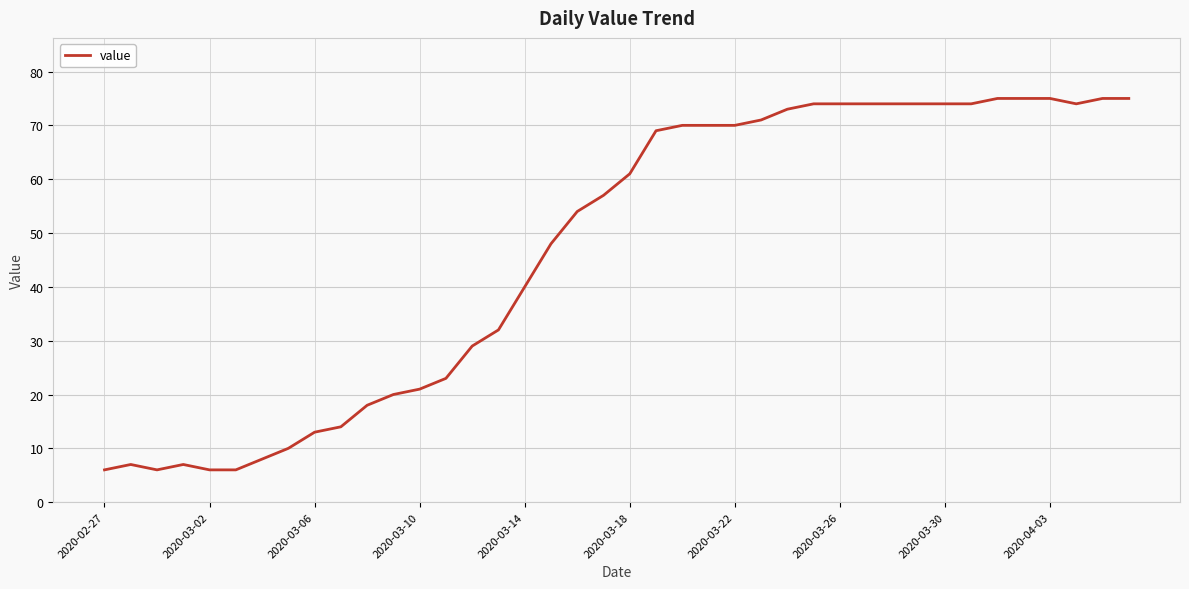

What is the sum of all values?

1876